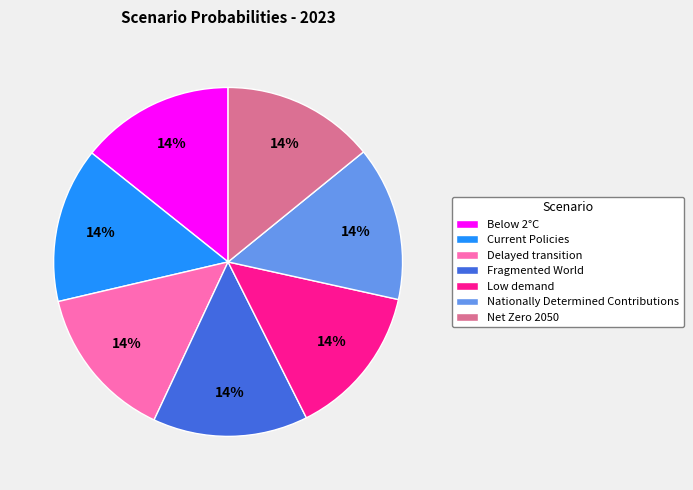

Count the number of slices in the pie.

7